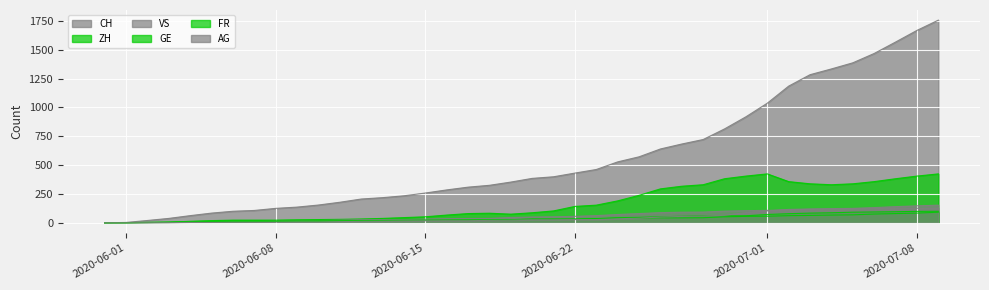

Which series has the largest total across all categories?

CH